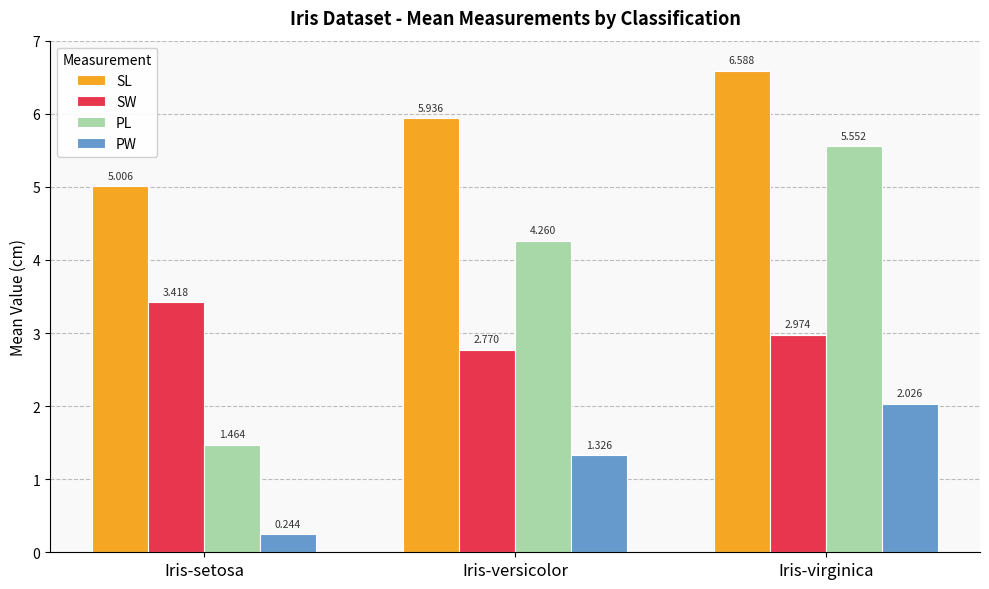

How many bars are there in total?

12